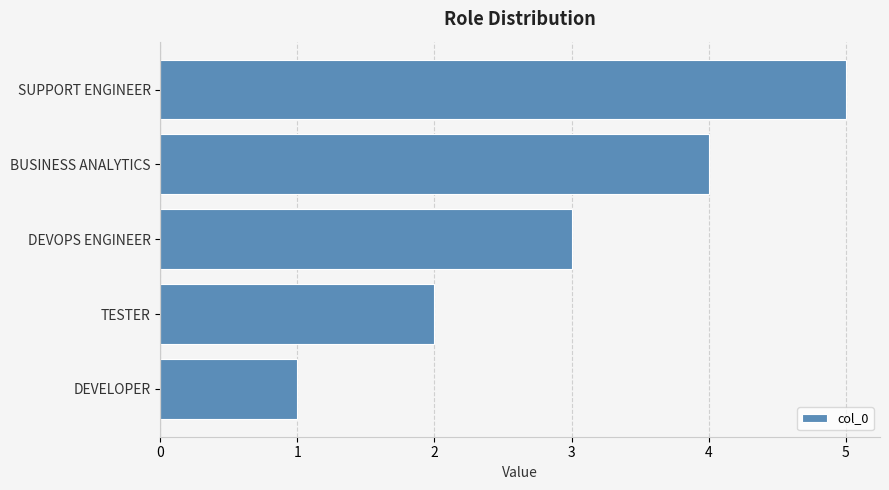

Is it true that the value at BUSINESS ANALYTICS is 4?

True